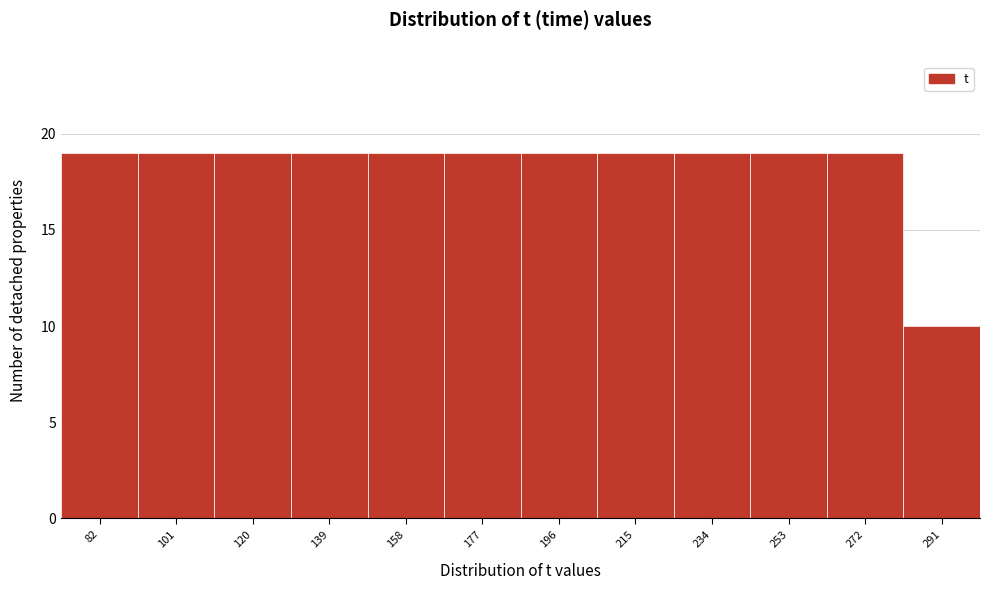

Reading right to left, what are all the values shown in this chart?

291=10	272=19	253=19	234=19	215=19	196=19	177=19	158=19	139=19	120=19	101=19	82=19